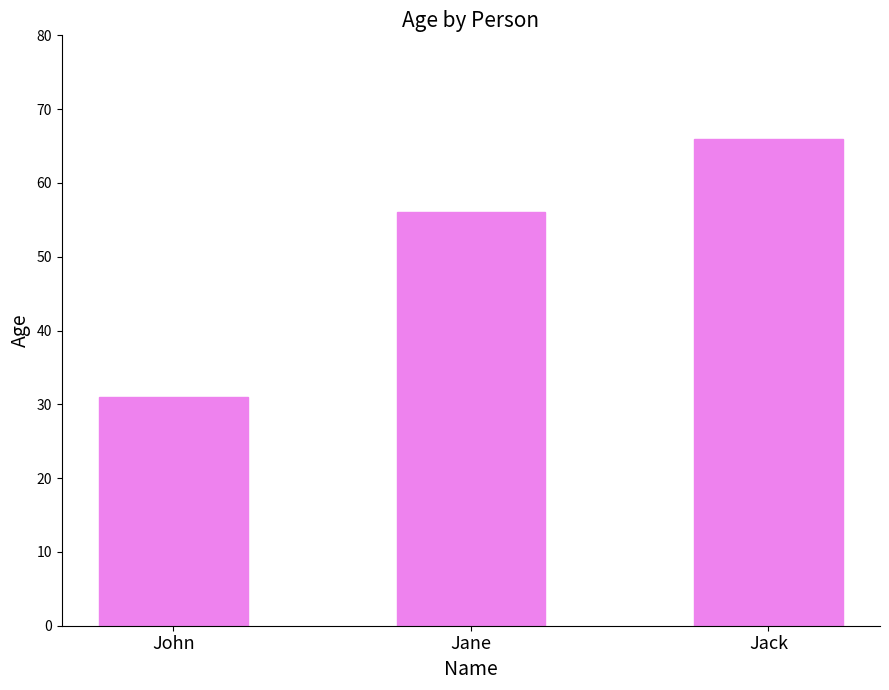

How many distinct data groups are displayed?

1